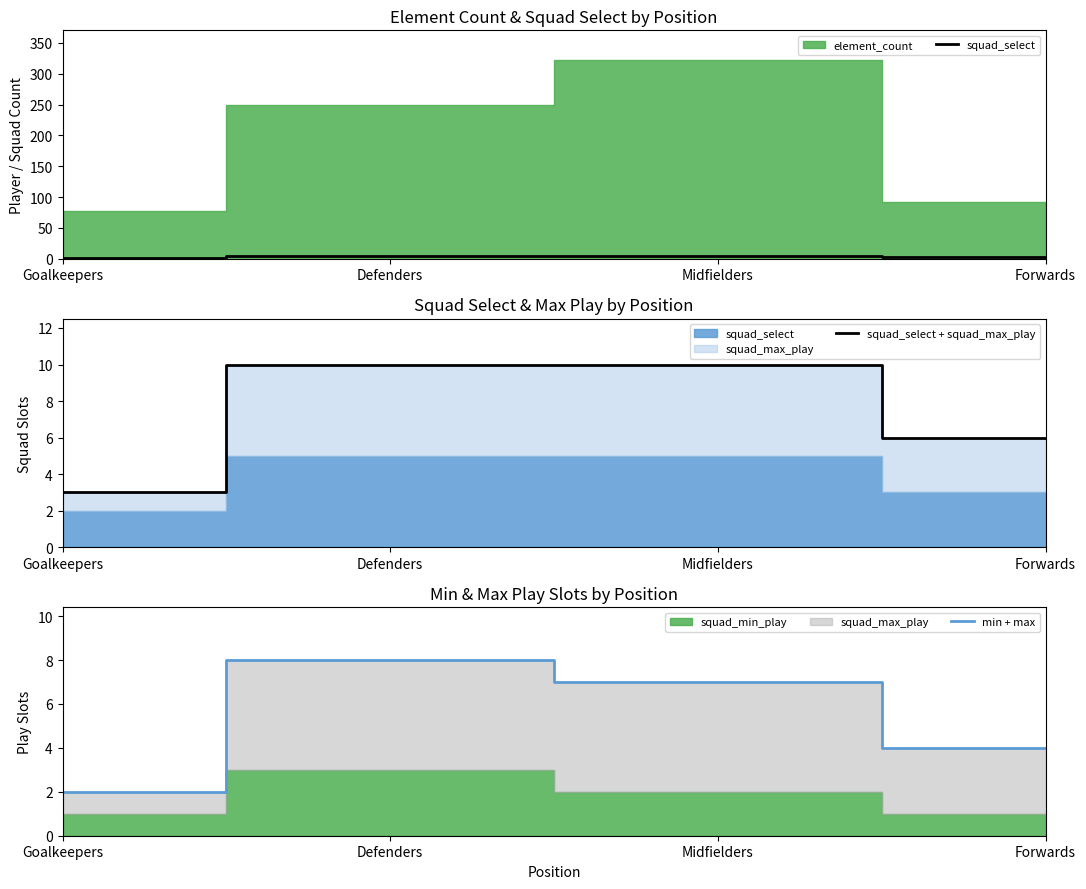

The squad_select + squad_max_play series shows 14 at Midfielders. True or false?

False